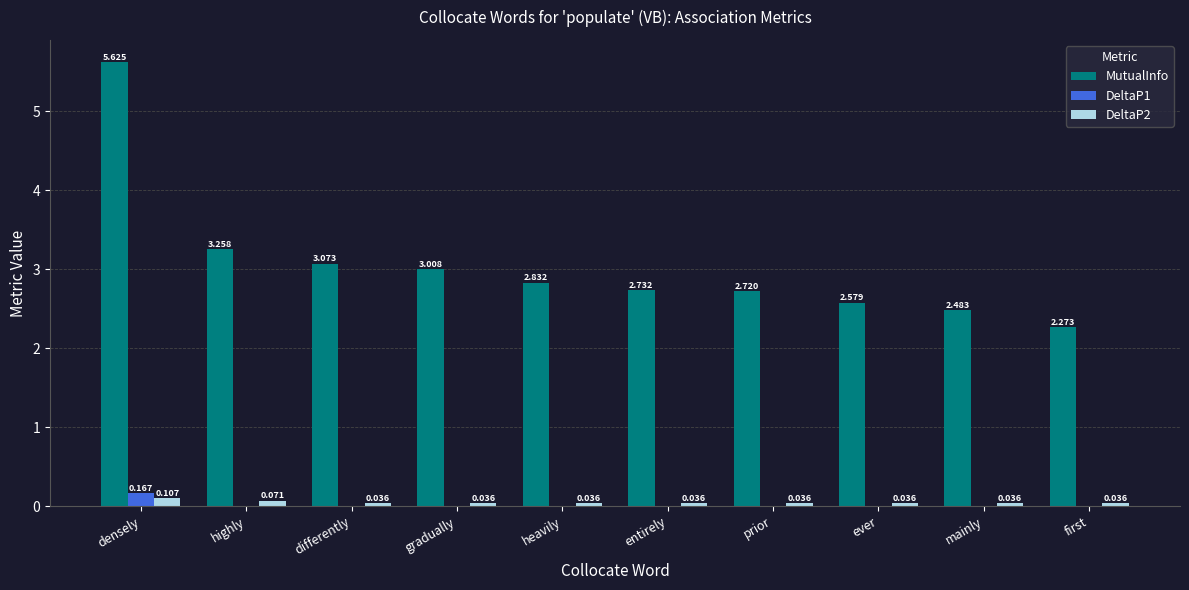

Which series changed the most between differently and prior?

MutualInfo